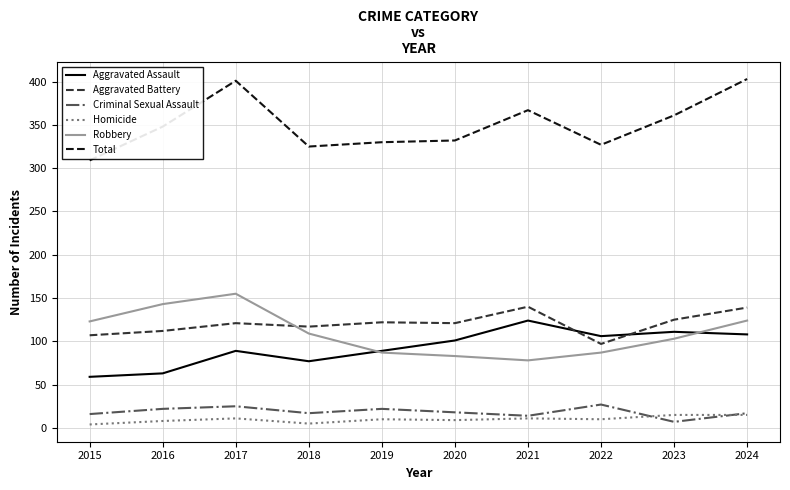

What is the difference between the highest and lowest values at 2020?

323